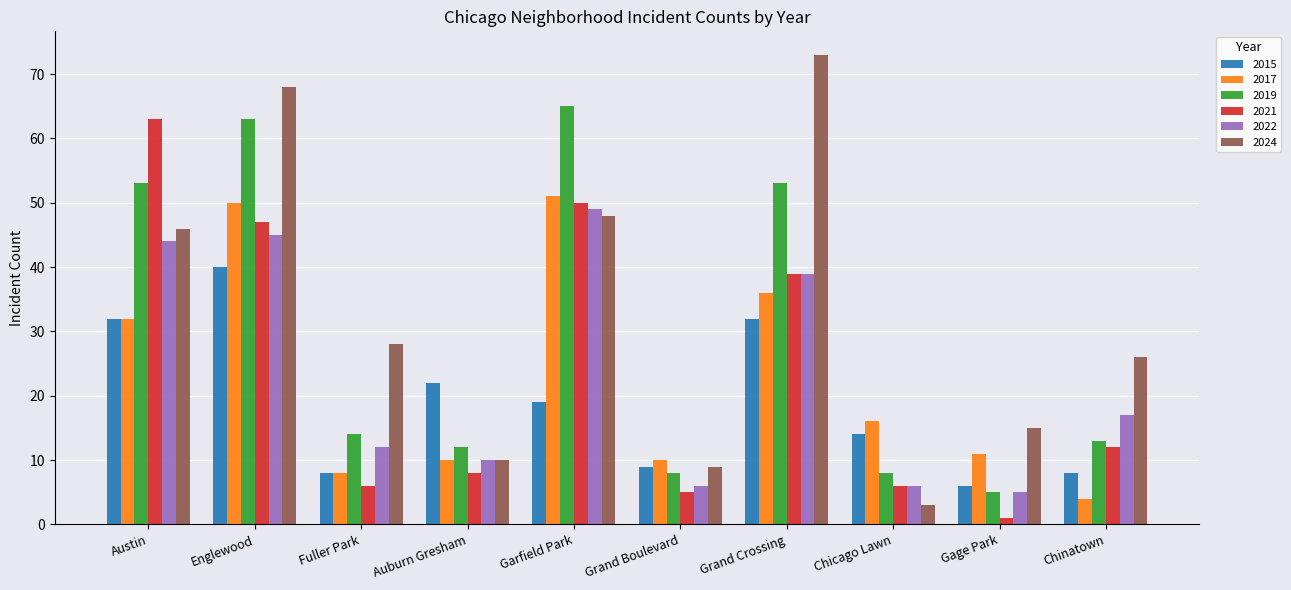

Between Grand Boulevard and Gage Park, which series saw the biggest shift?

2024